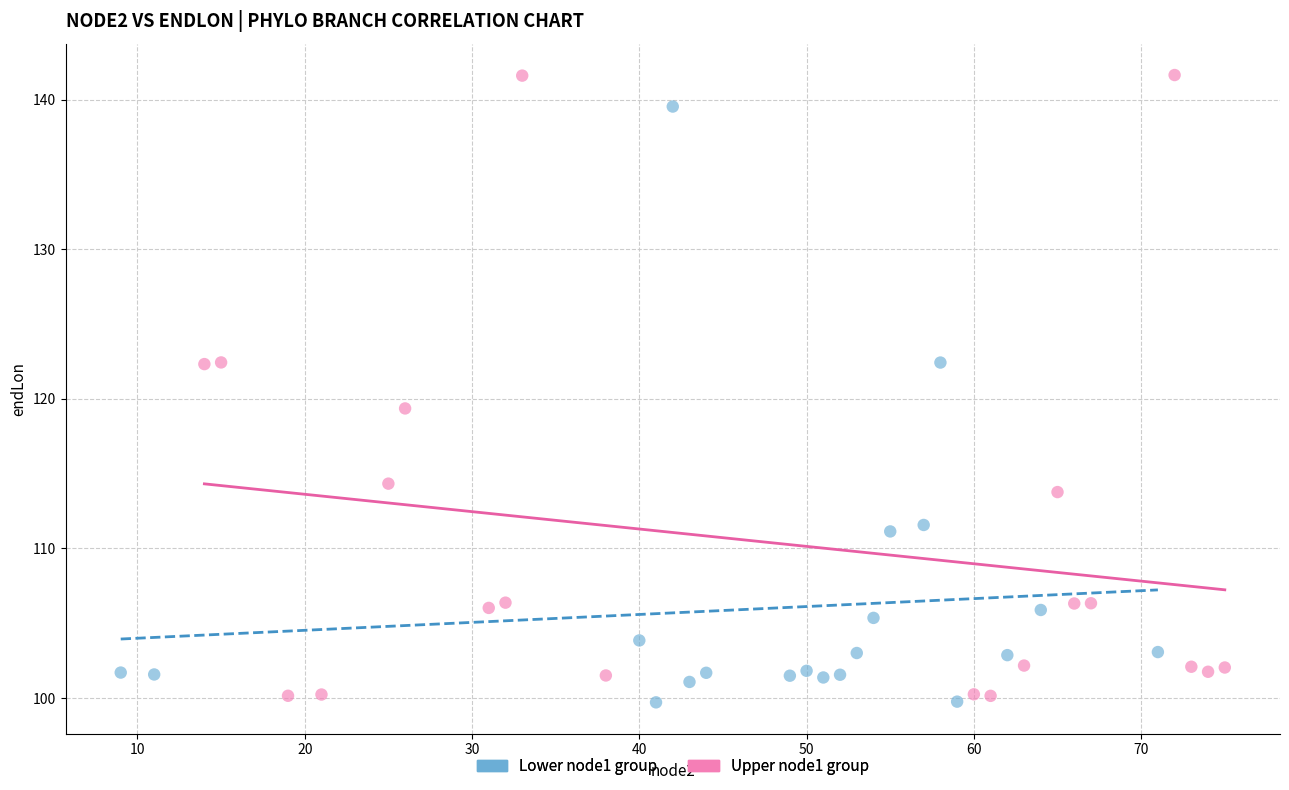

Which series reaches the maximum Y coordinate?

Upper node1 group